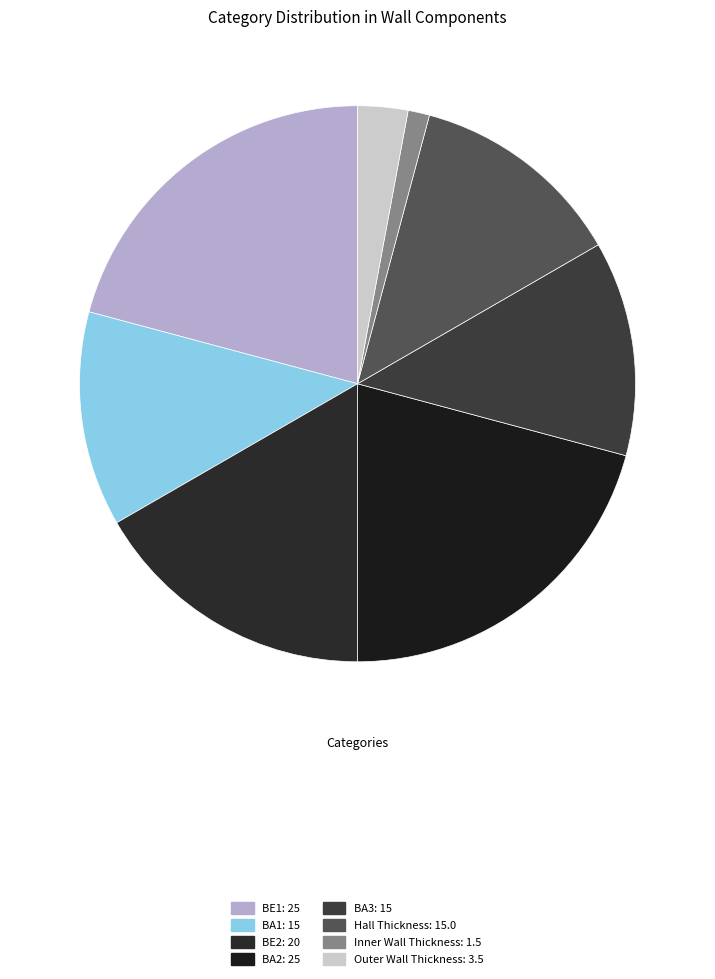

Count the number of slices in the pie.

8